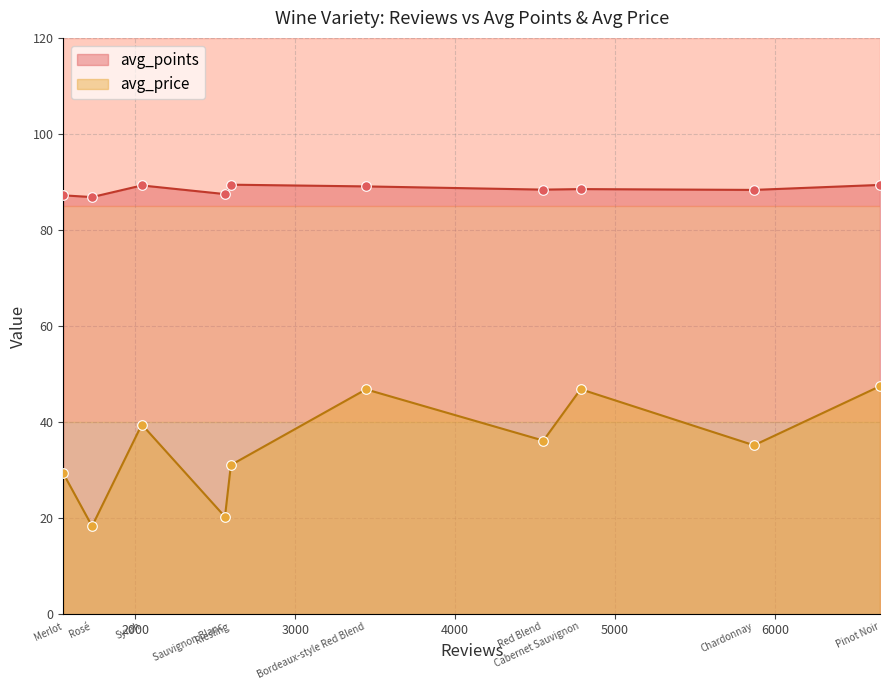

Which series contains the lowest Y value?

avg_price